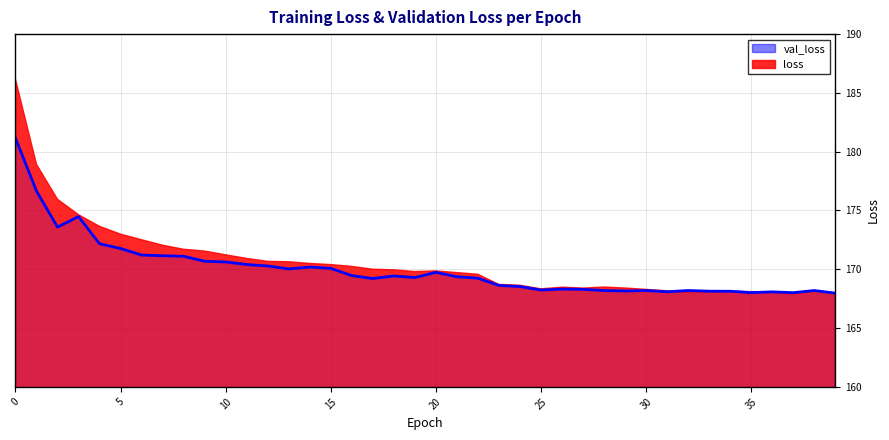

Reading left to right, list all the values displayed in this chart.

0=181.1	1=176.7	2=173.6	3=174.5	4=172.2	5=171.8	6=171.2	7=171.2	8=171.1	9=170.7	10=170.6	11=170.4	12=170.3	13=170.0	14=170.2	15=170.1	16=169.5	17=169.2	18=169.4	19=169.3	20=169.7	21=169.4	22=169.2	23=168.6	24=168.5	25=168.2	26=168.3	27=168.3	28=168.2	29=168.2	30=168.2	31=168.1	32=168.2	33=168.1	34=168.1	35=168.0	36=168.1	37=168.0	38=168.2	39=168.0